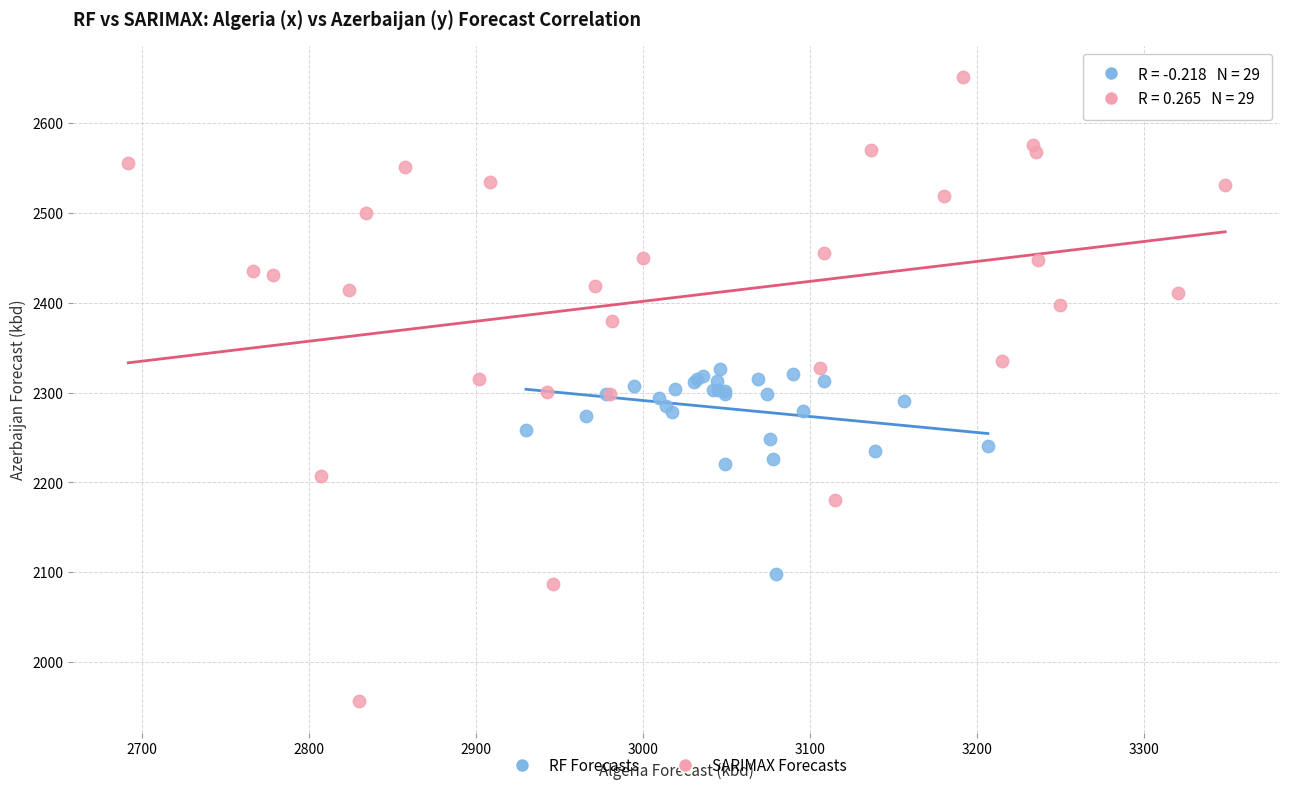

Which series contains the lowest Y value?

SARIMAX Forecasts